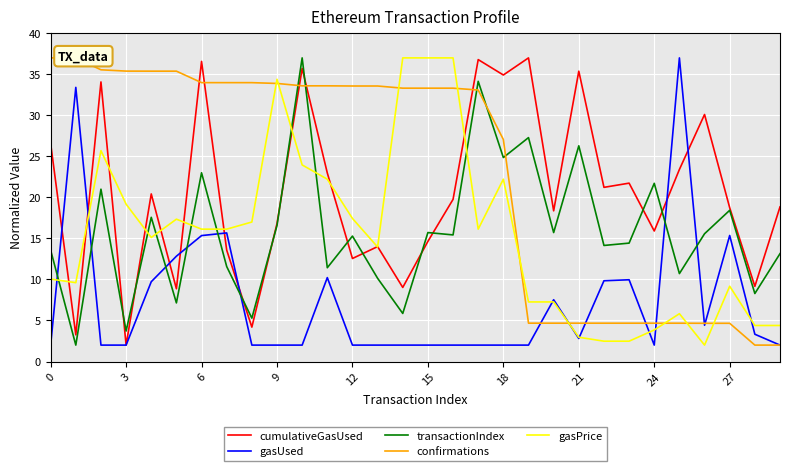

What is the minimum value shown in the chart?

2.0